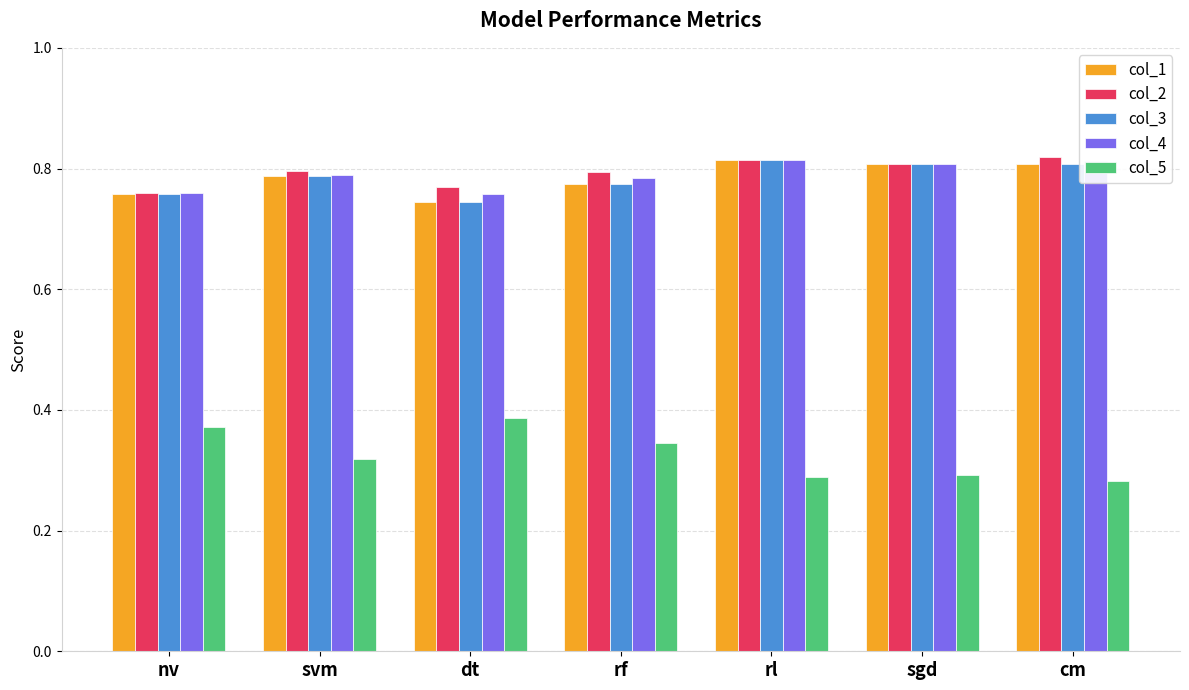

The col_3 series shows 0.8 at svm. True or false?

True